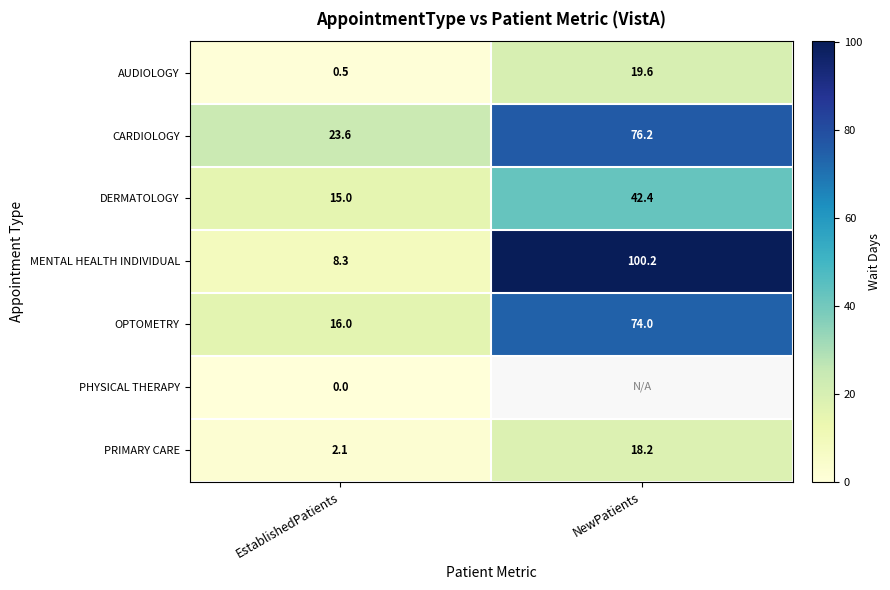

What is the maximum value shown in the chart?

100.2